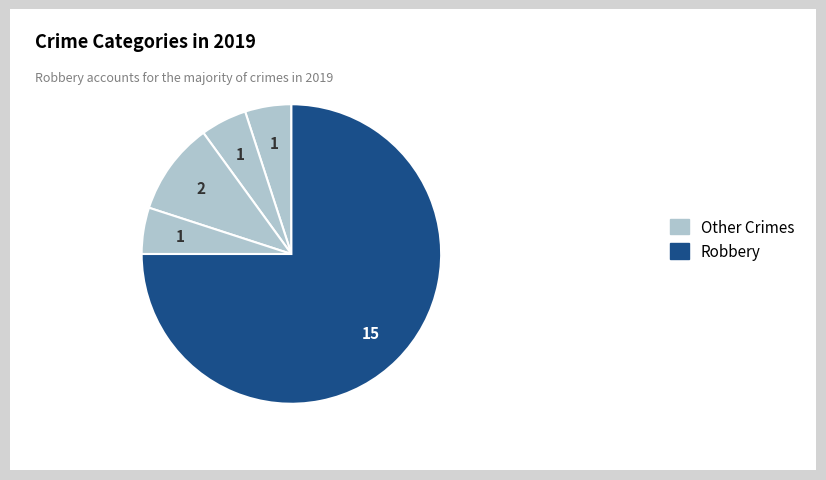

Count the number of slices in the pie.

5